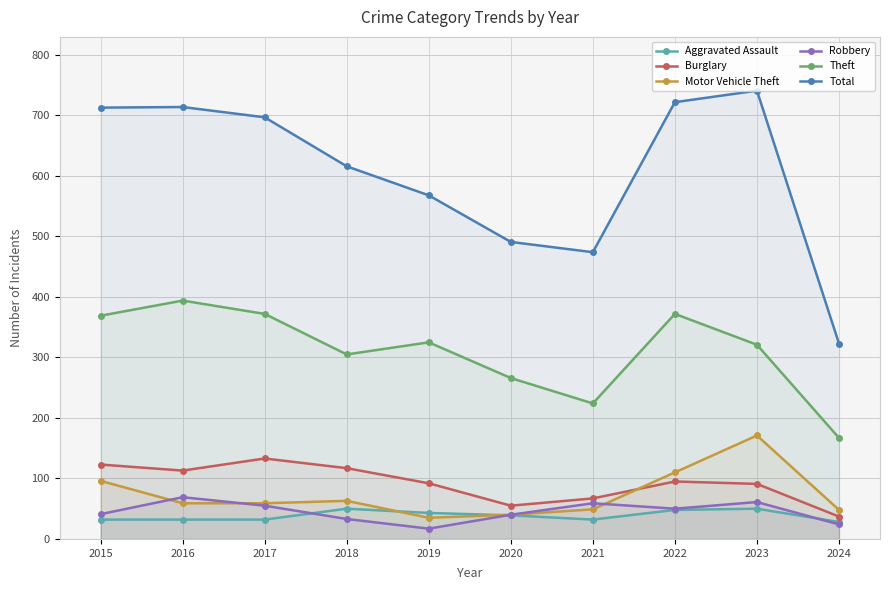

At how many categories does at least one series exceed 318?

10